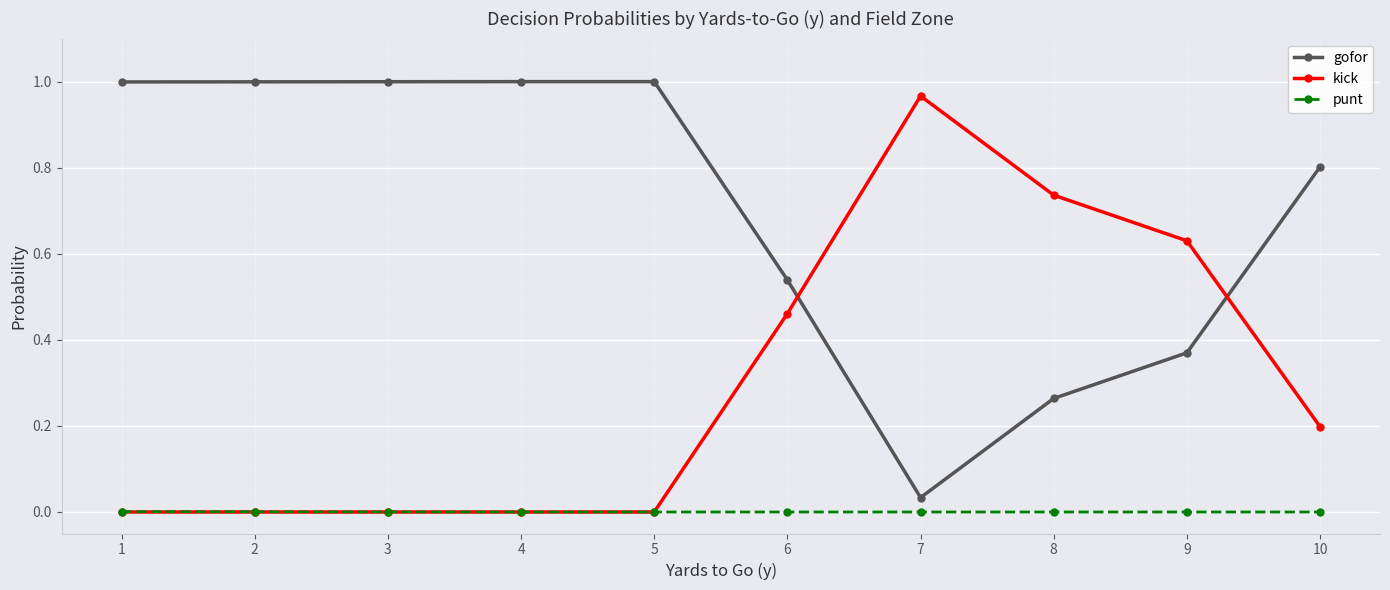

At 6, list the series in order from largest to smallest.

gofor, kick, punt